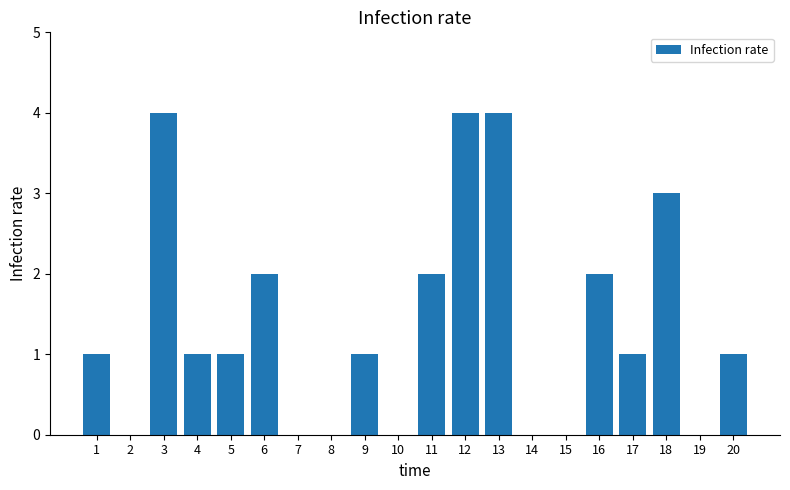

What is the maximum value shown in the chart?

4